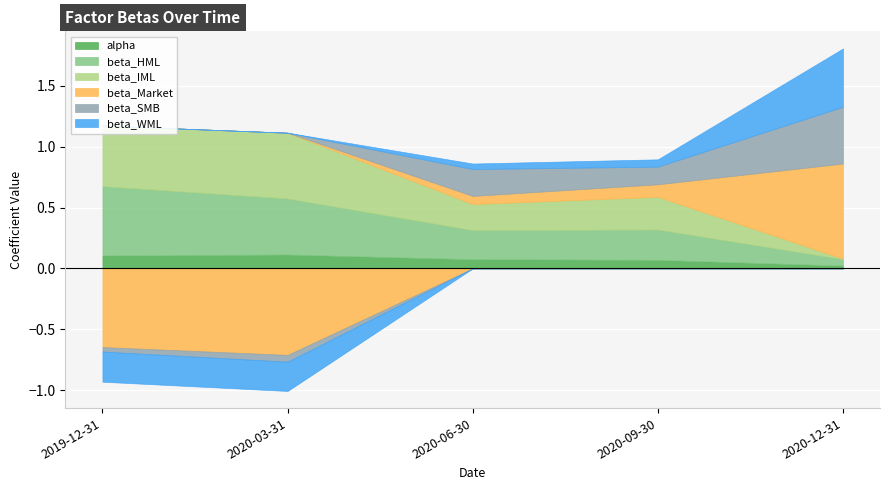

Count the alpha values in the range 0 to 1.

5